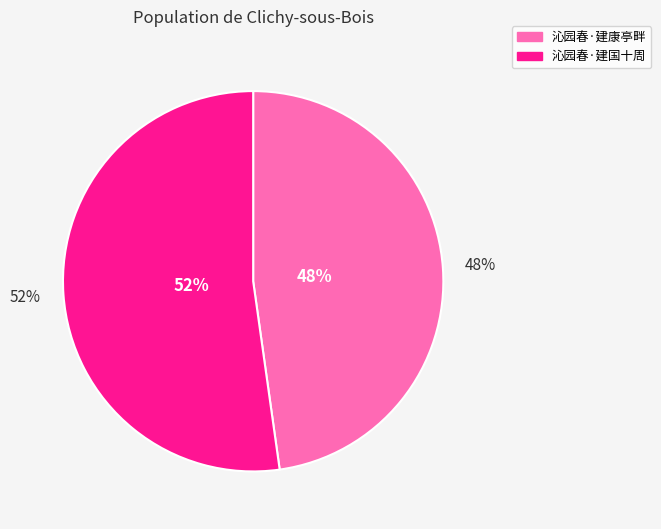

The 沁园春·建国十周 slice represents 40% of the pie. True or false?

False